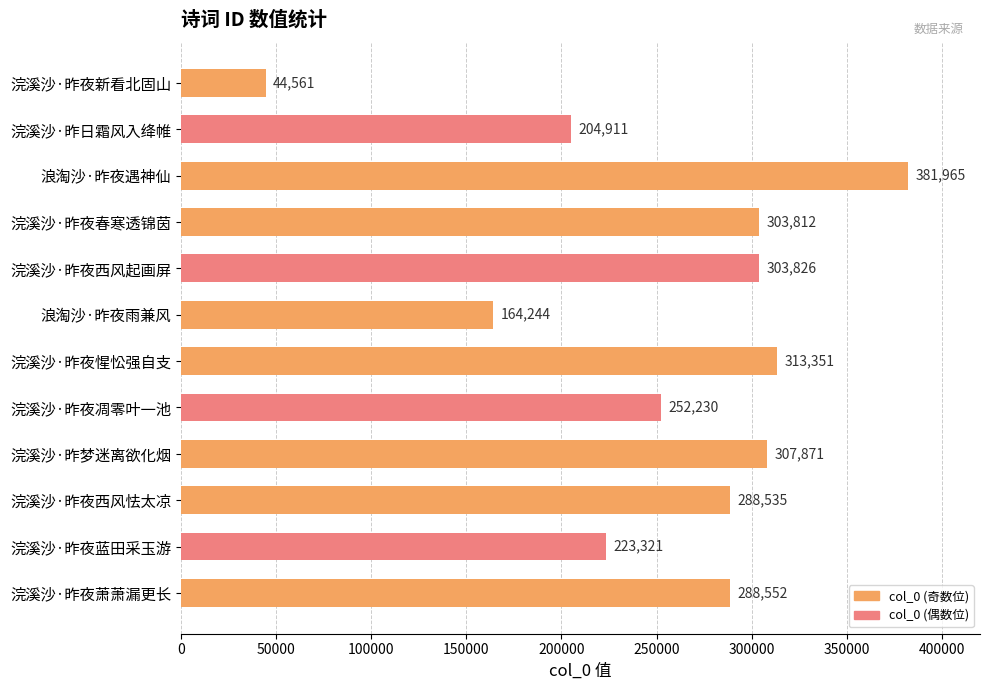

Which label corresponds to the largest value in the chart?

浪淘沙·昨夜遇神仙